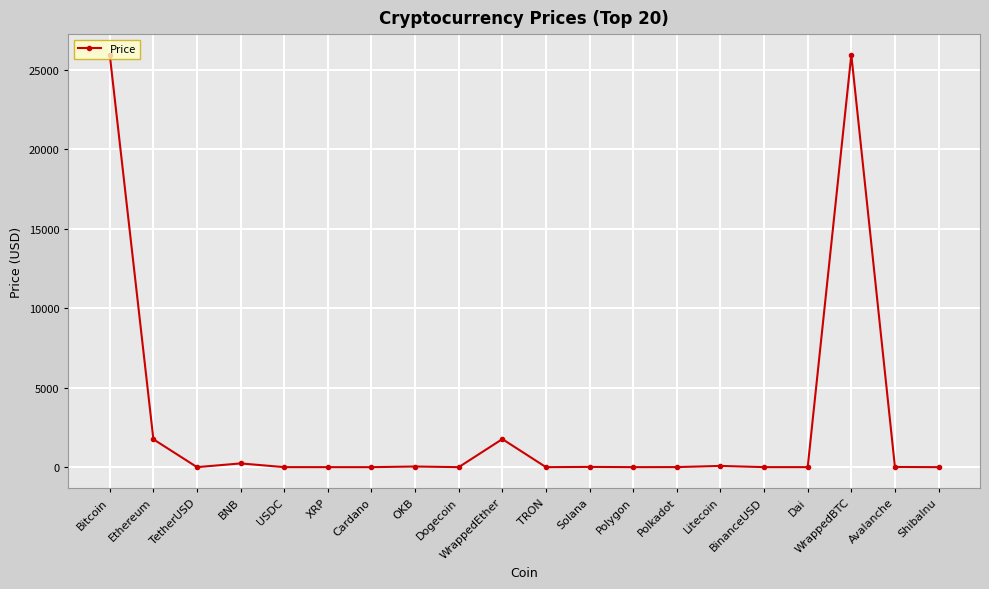

True or false: the data has more than 1 interior local peaks.

True